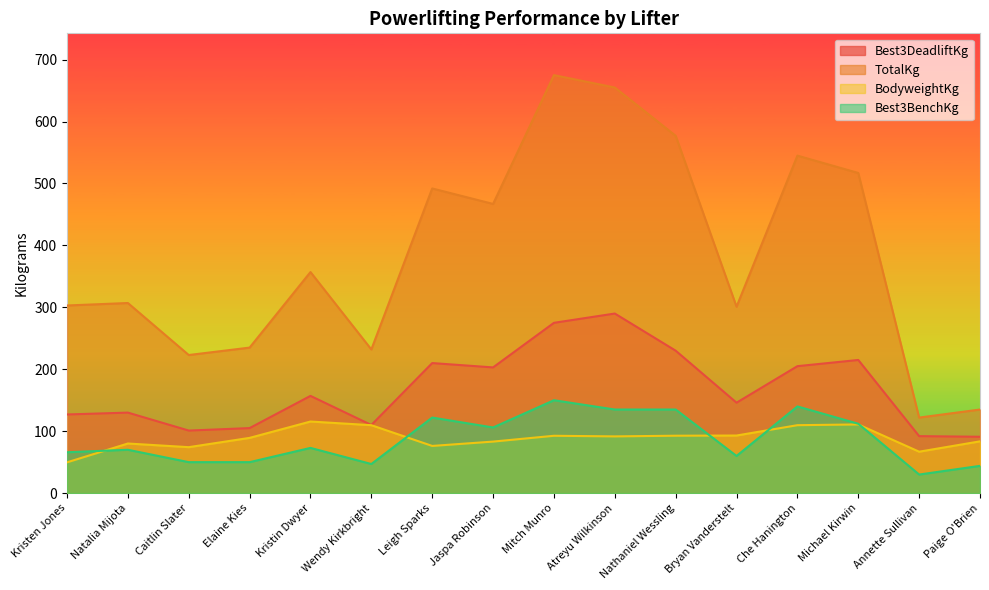

How many lines are shown in the chart?

4